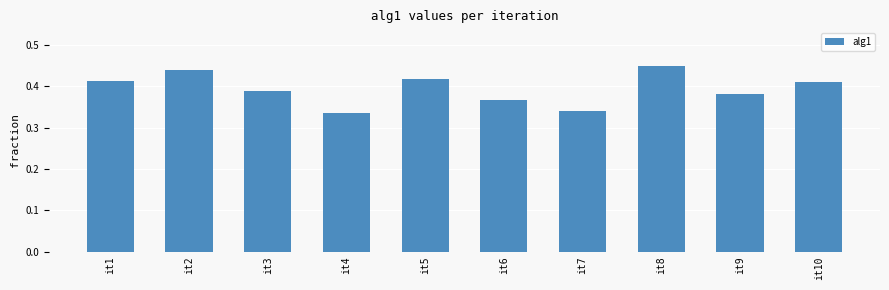

What is the change in value from it7 to it8?

+0.1